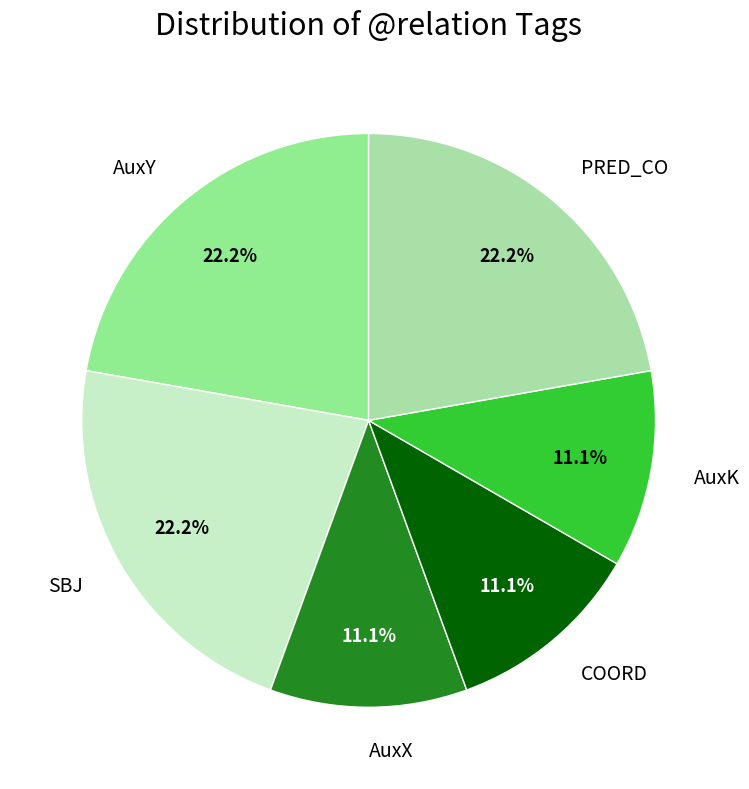

Is it true that AuxY is 36% of the pie?

False